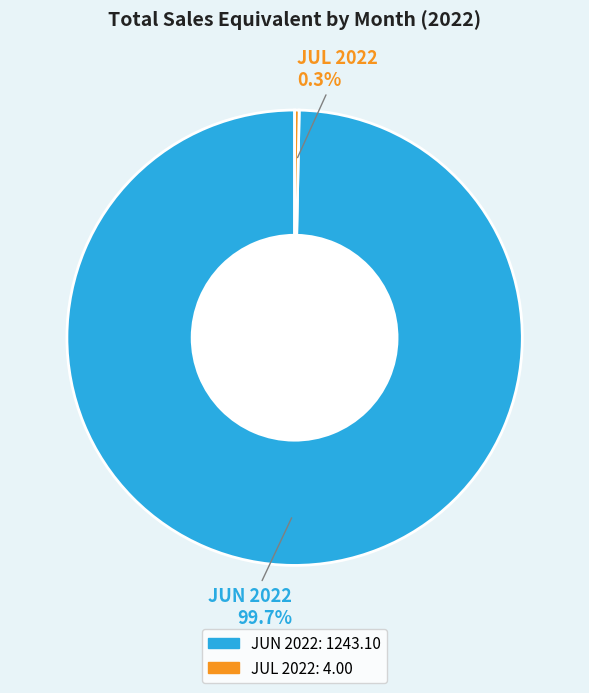

Which slice is the largest?

JUN 2022